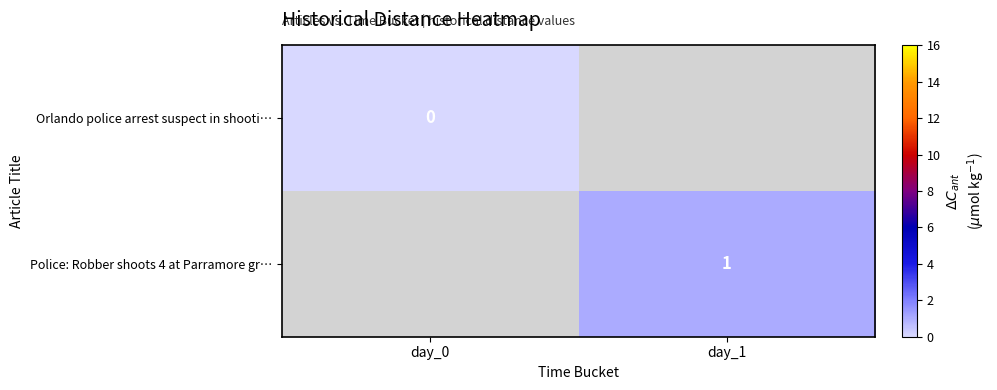

Which category has the highest value across all series?

day_1